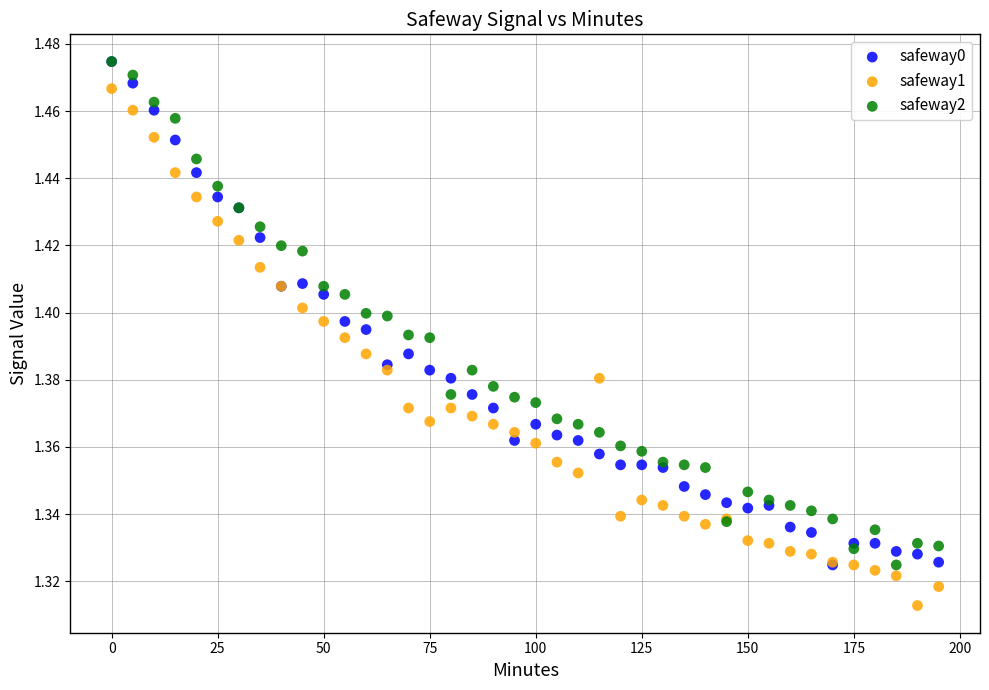

What are all the series names shown in the legend?

safeway0, safeway1, safeway2